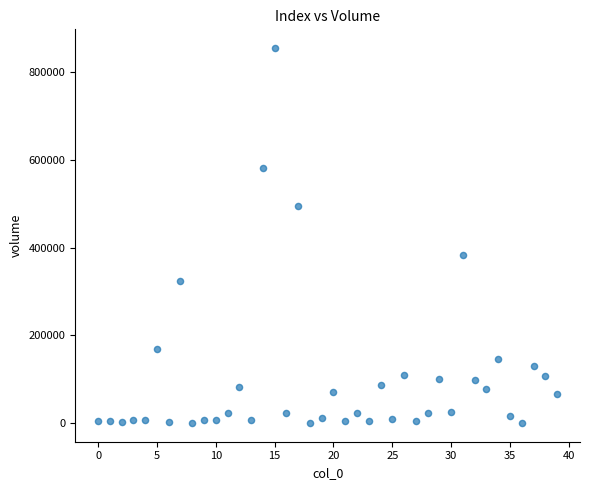

What Y value in the scatter plot is closest to 427551?

383969.4